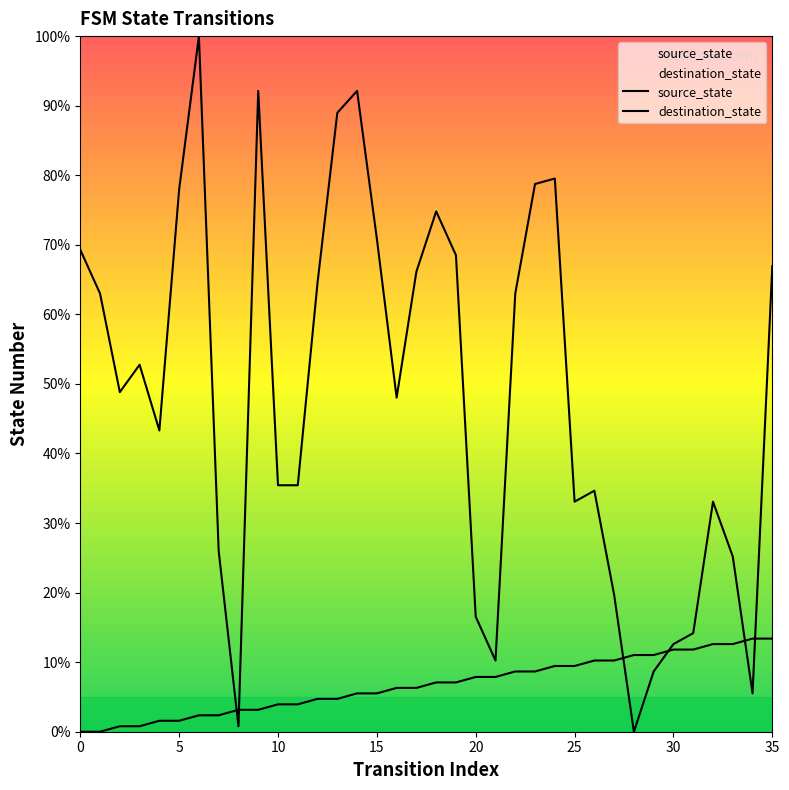

Which series ends up on top after the final intersection of source_state and destination_state?

destination_state